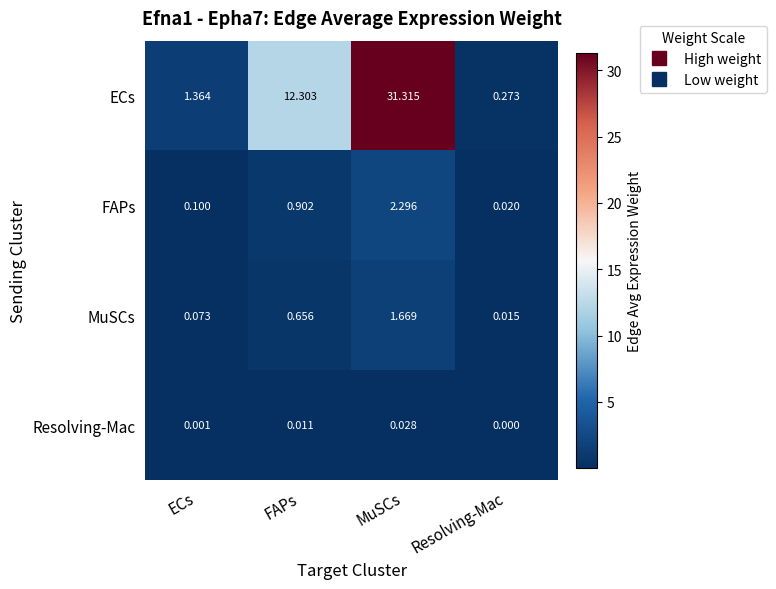

Rank the categories by Resolving-Mac value from highest to lowest.

MuSCs, FAPs, ECs, Resolving-Mac